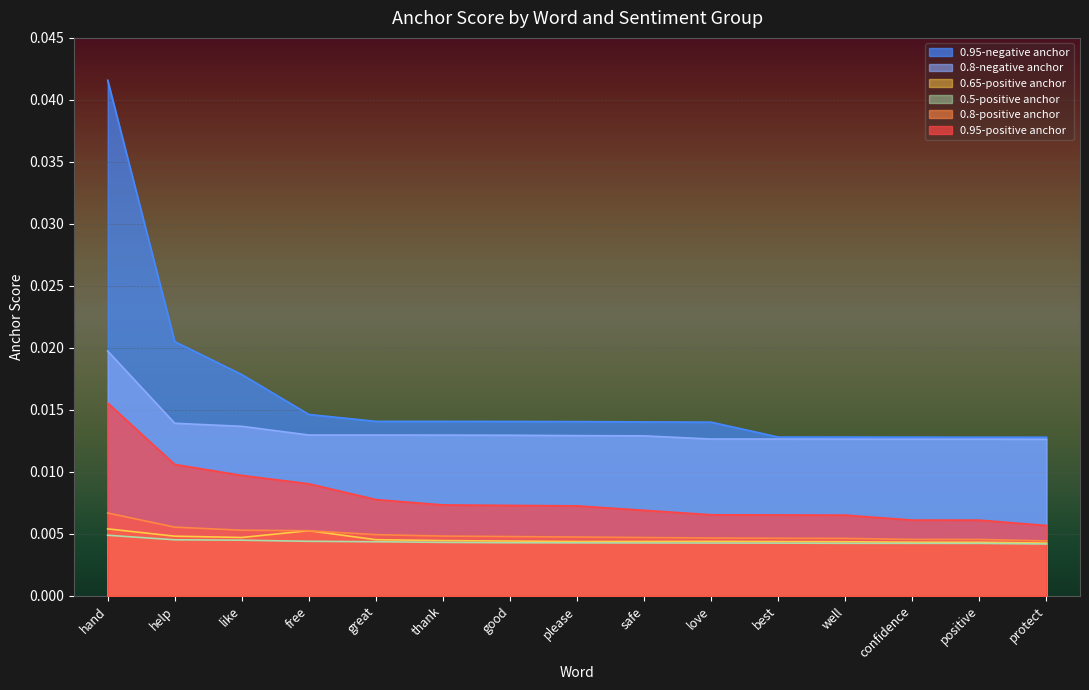

At how many categories does at least one series exceed 0?

15